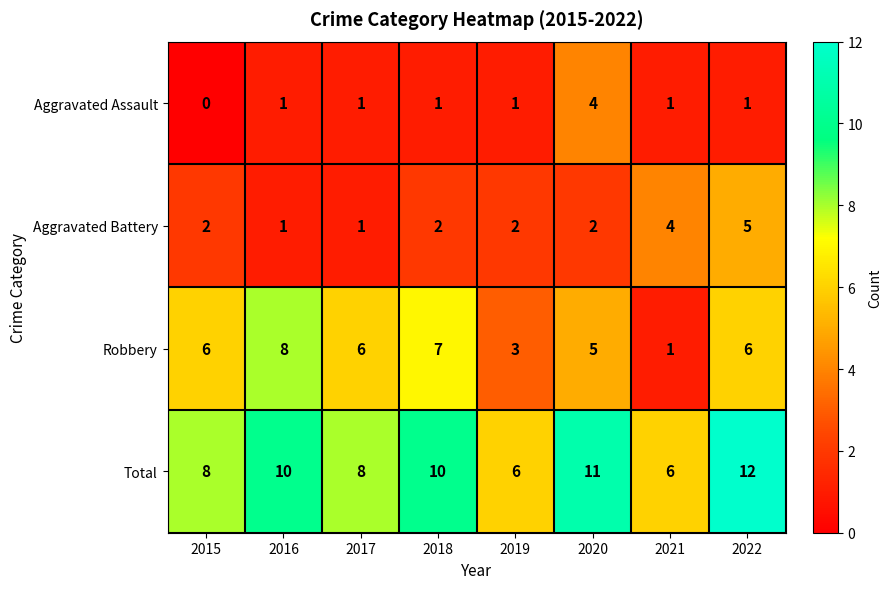

Which series has the largest total across all categories?

Total